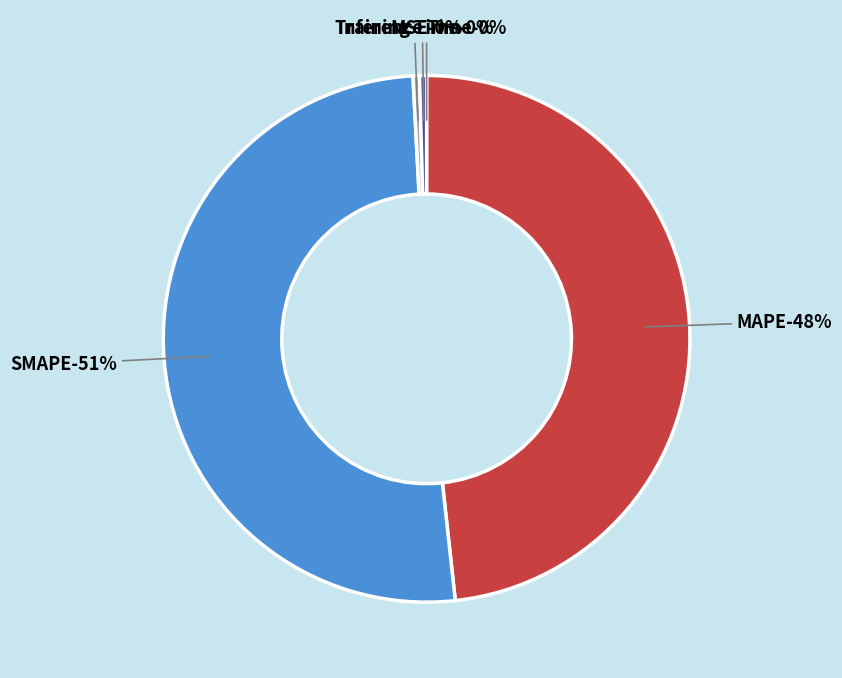

Is Inference Time the majority of the pie?

No